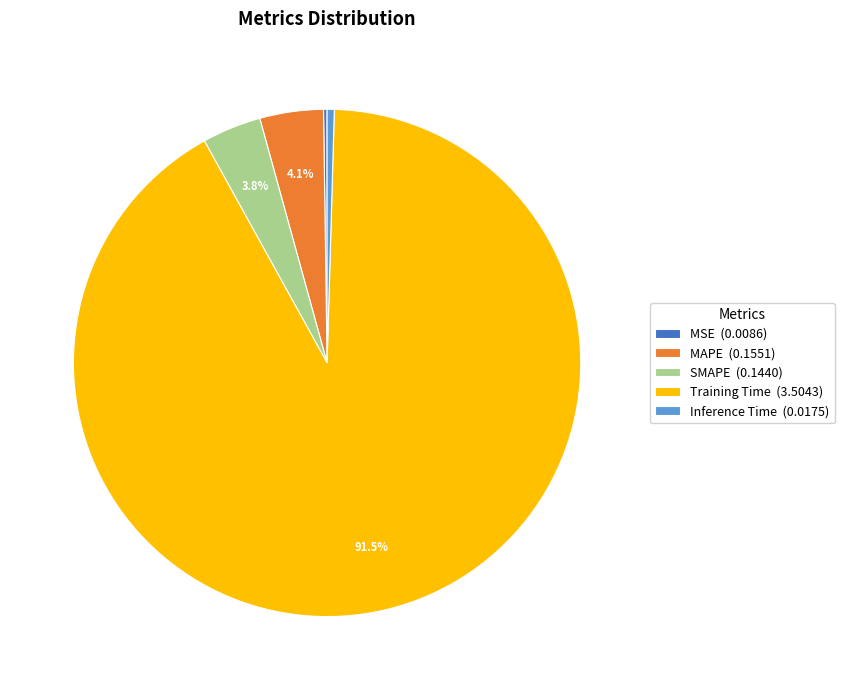

Is there any slice that represents more than half of the pie?

Yes